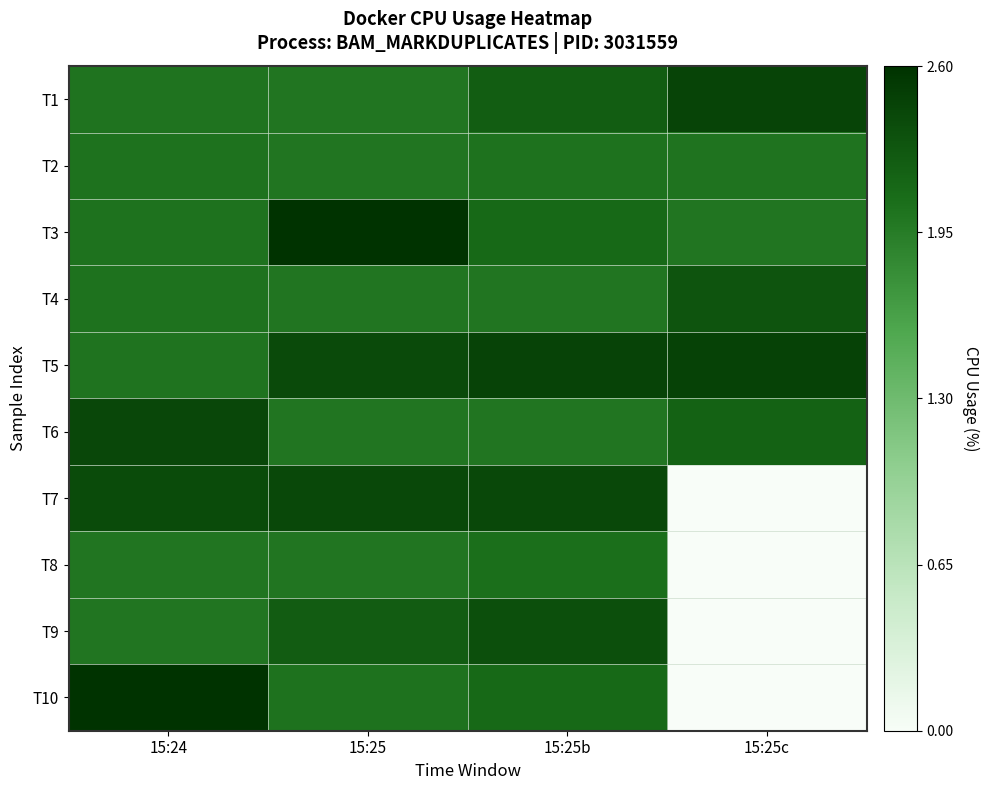

Which label corresponds to the largest value in the chart?

15:25